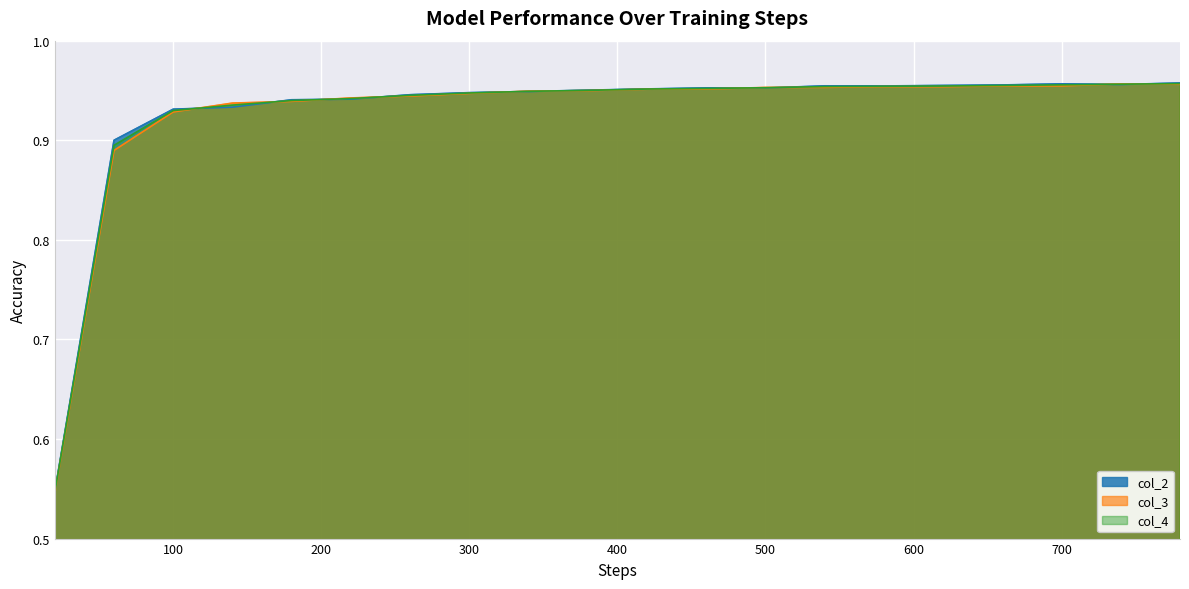

How many distinct data groups are displayed?

3